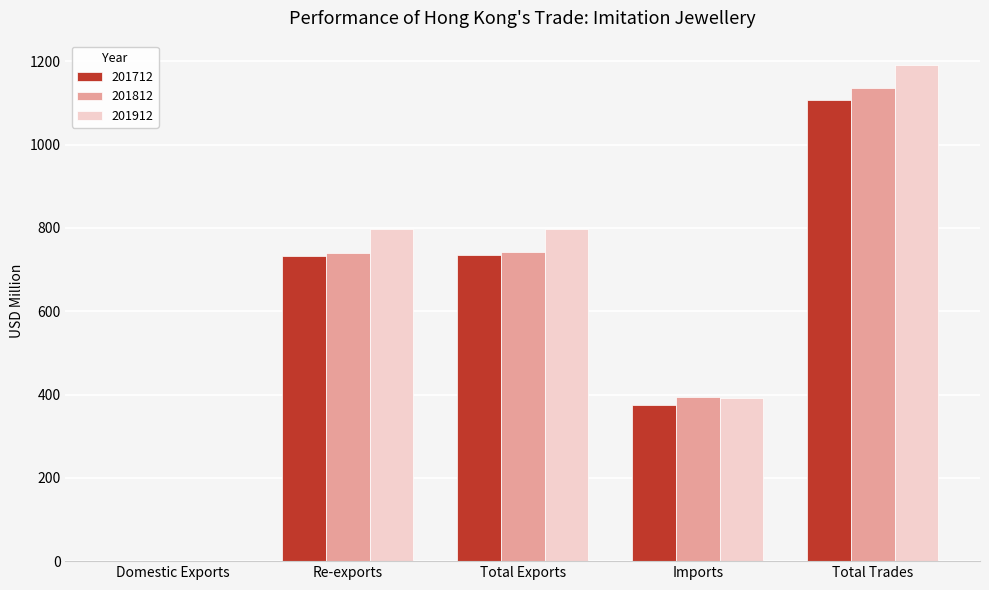

What is the total value across all series at Imports?

1158.8